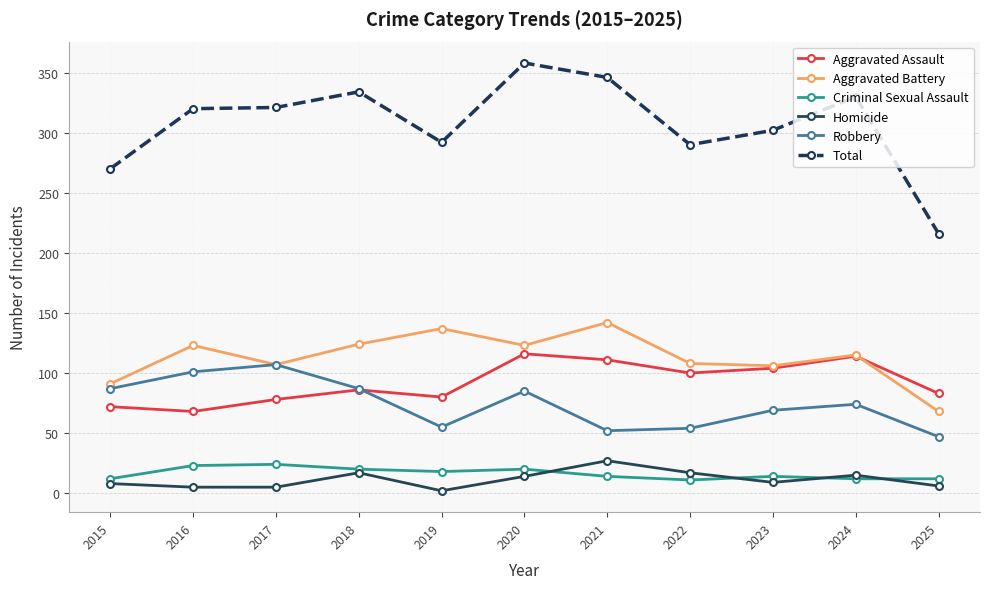

What is the maximum value for Criminal Sexual Assault?

24